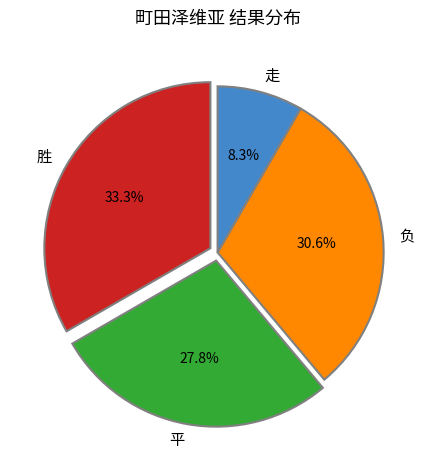

Does 胜 account for over 50% of the chart?

No